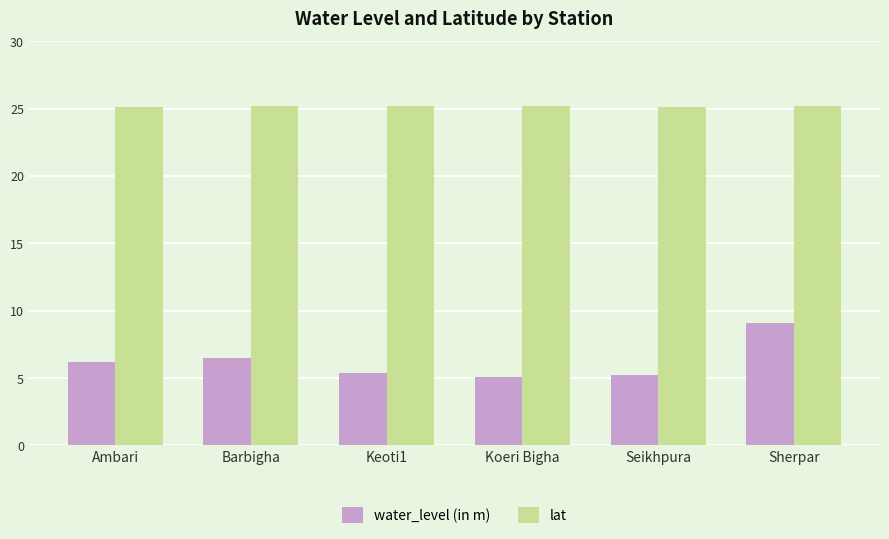

What is the difference between the maximum and second lowest values in the water_level (in m) series?

3.9